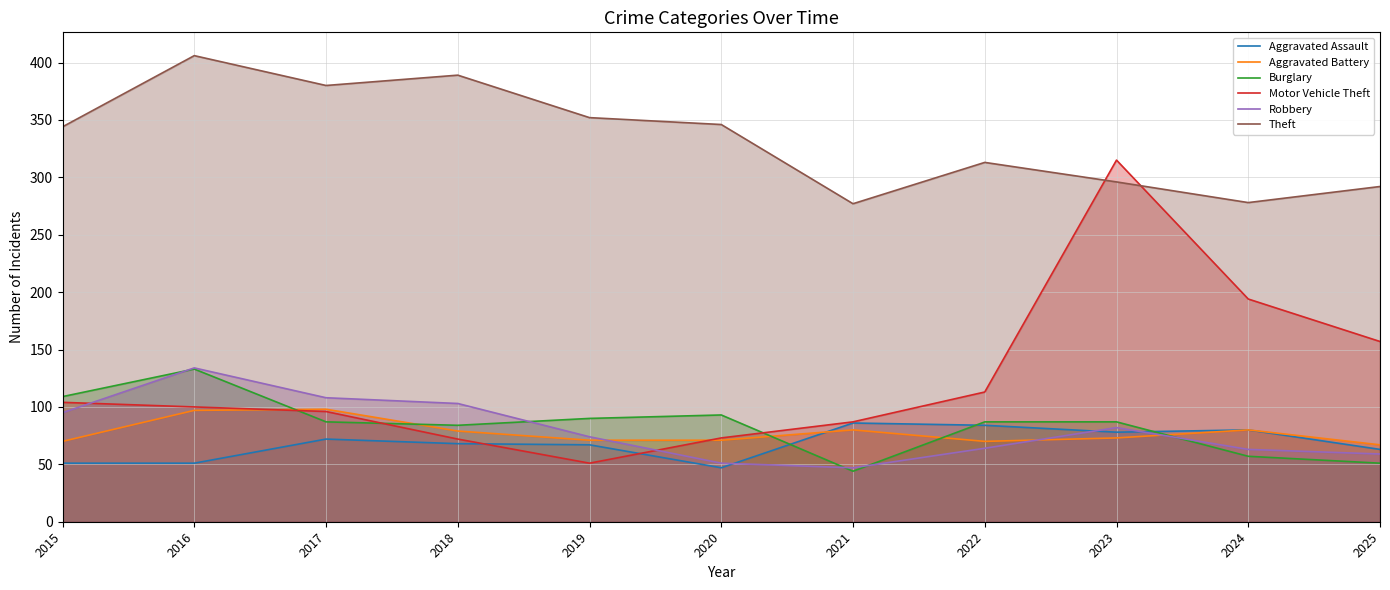

True or false: Aggravated Assault has a value of 51 at 2016.

True